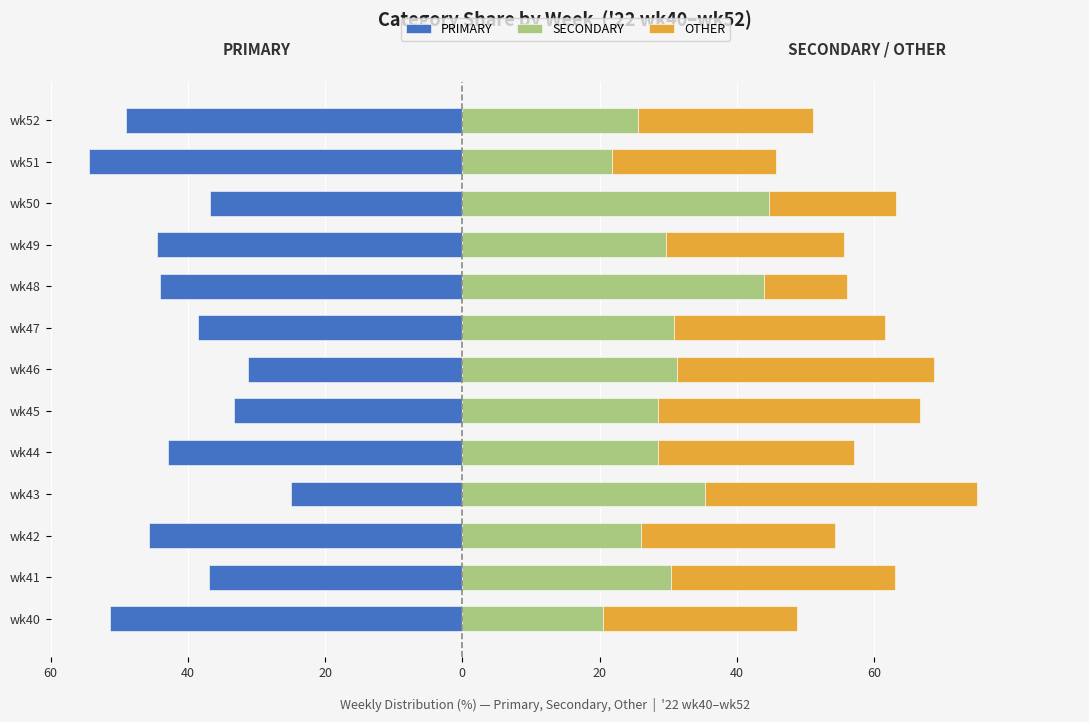

True or false: PRIMARY has a value of -6.4 at 0.

False